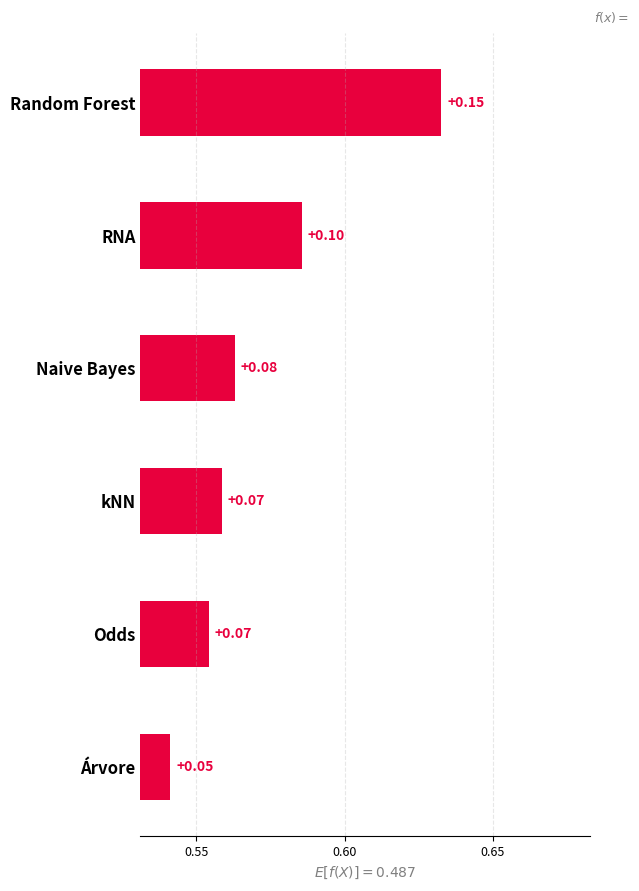

What is the approximate value at RNA?

0.1